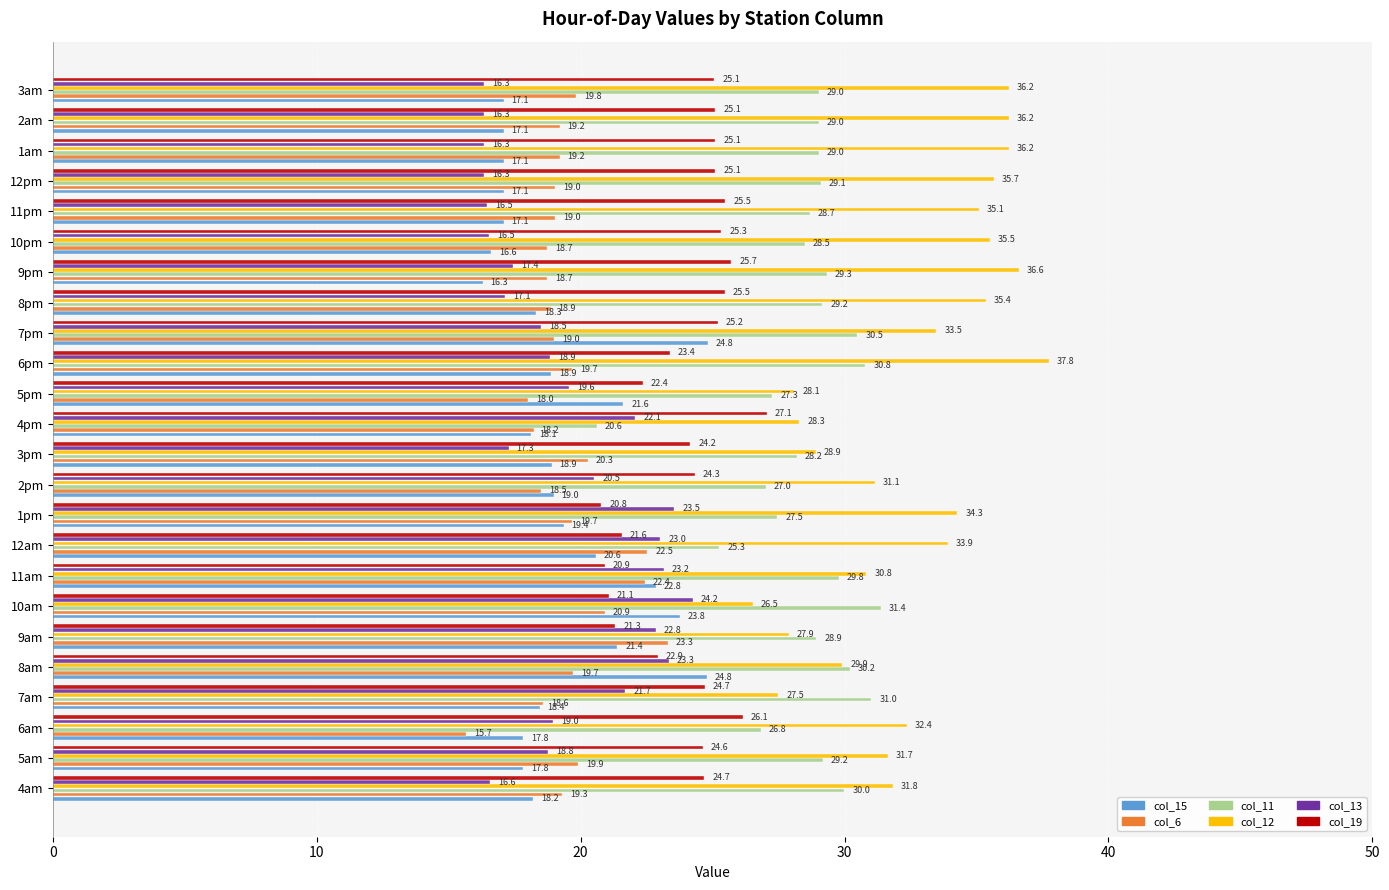

Where is col_11 nearest to the value 26?

12am